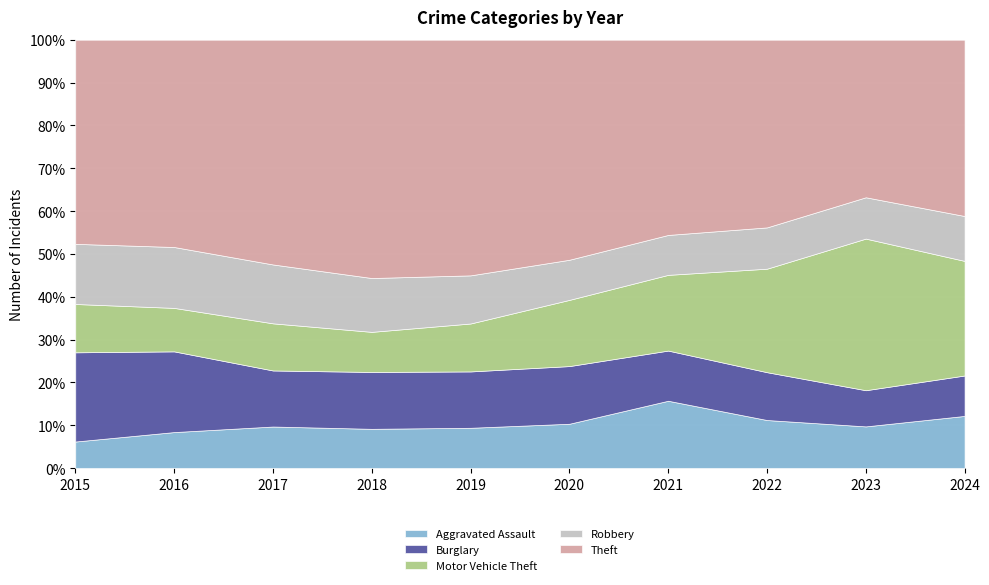

At how many categories does at least one series exceed 875?

9